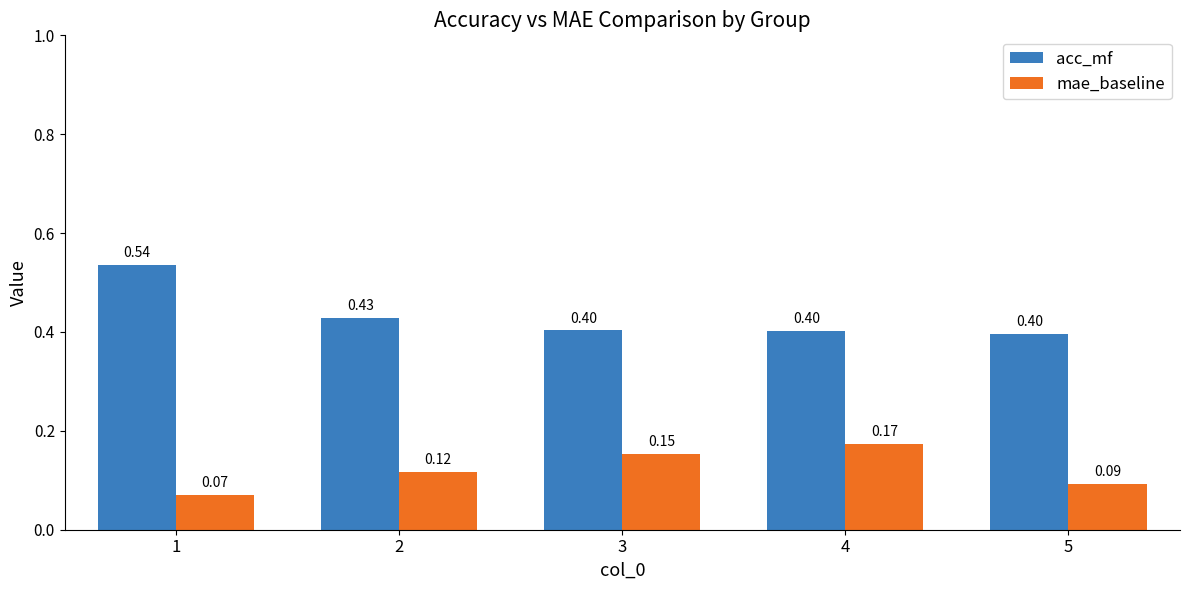

List the series in order of their overall mean, highest first.

acc_mf, mae_baseline